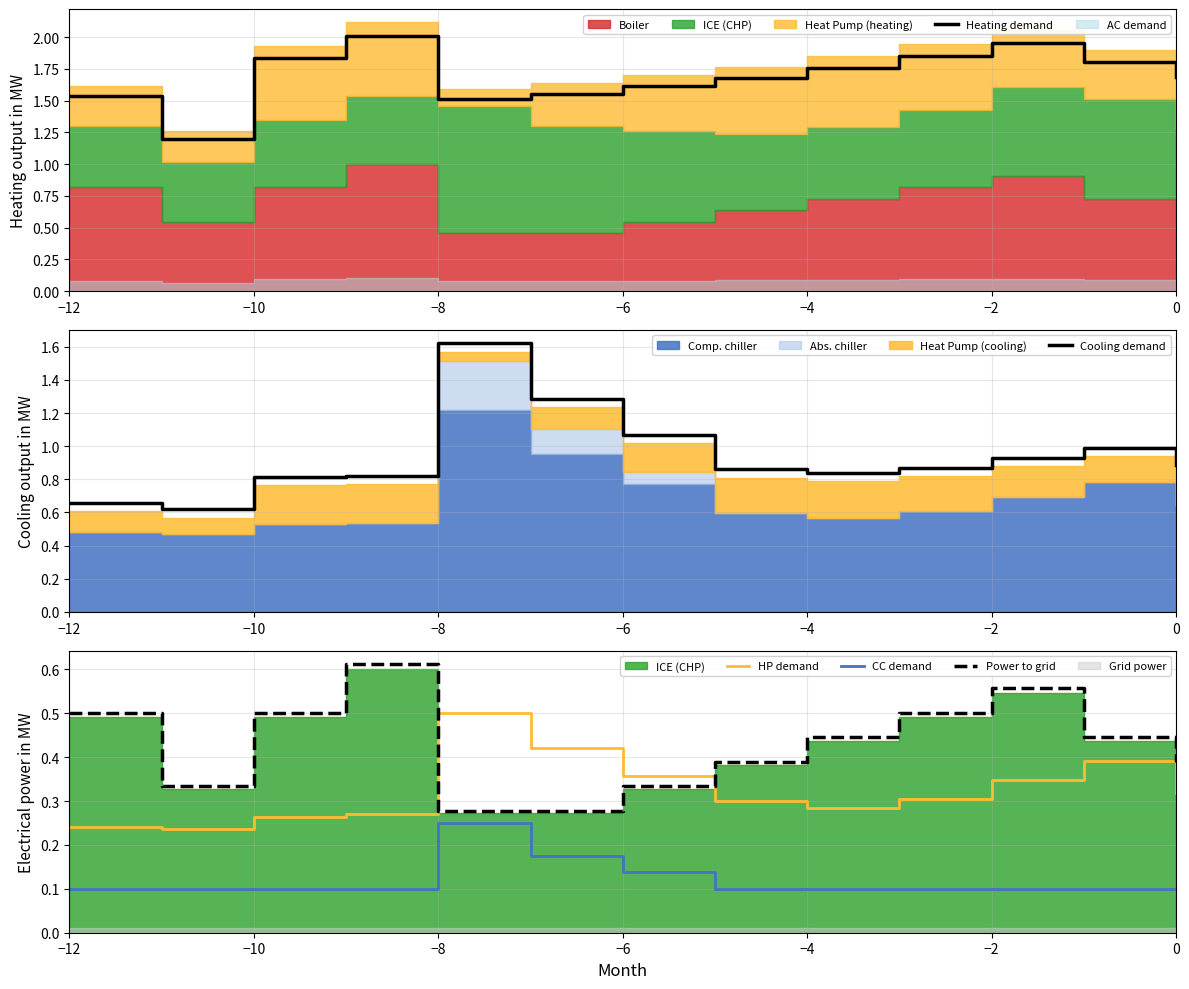

List the series in order of their peak value, highest first.

Heating demand, Cooling demand, Power to grid, HP demand, CC demand